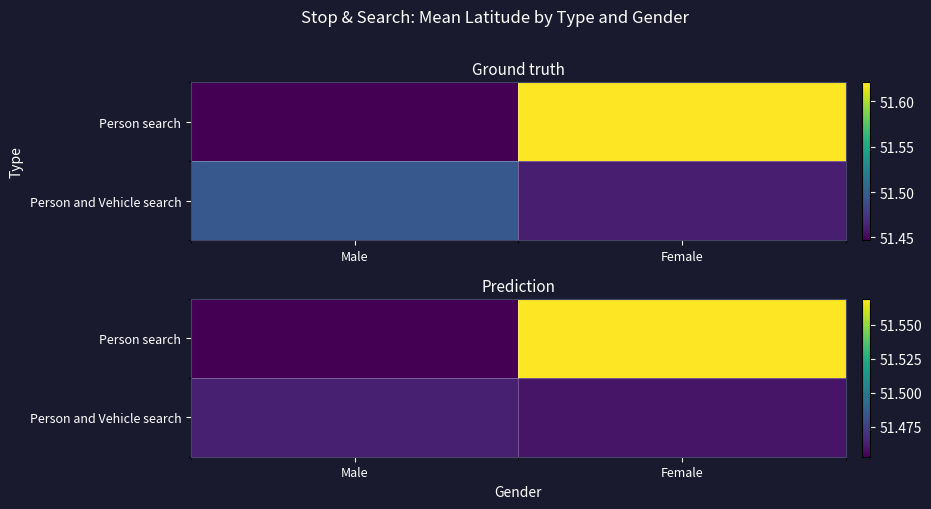

The Person and Vehicle search series shows 82.6 at Female. True or false?

False